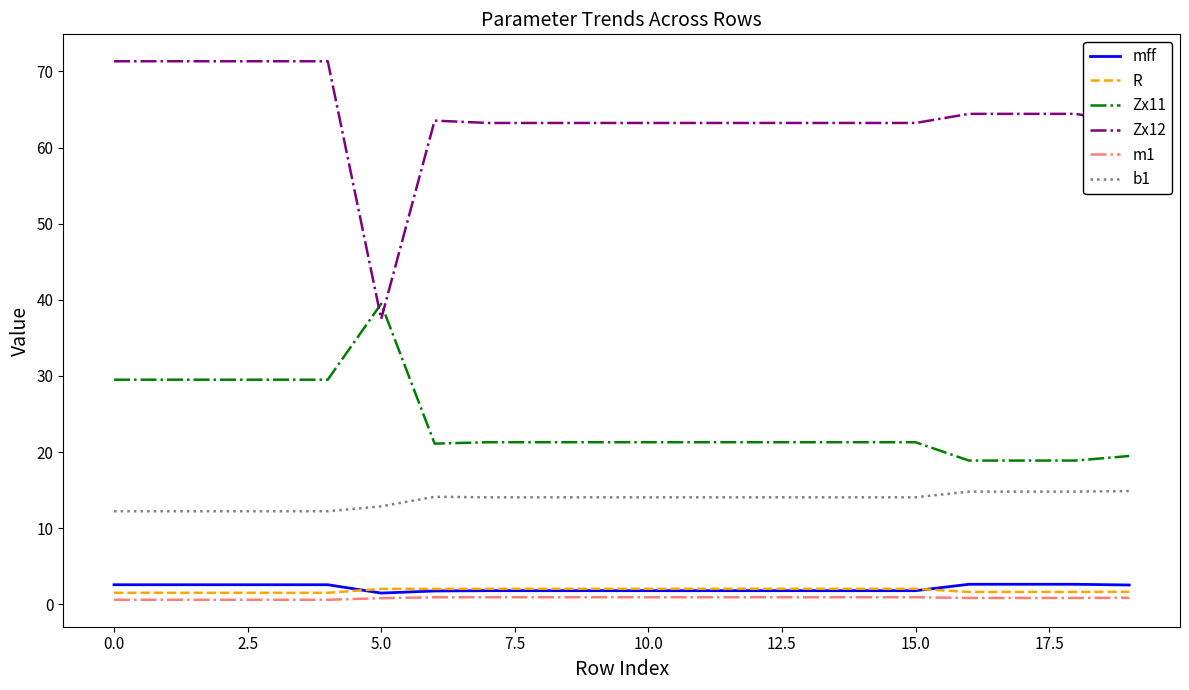

Which series has the largest total across all categories?

Zx12